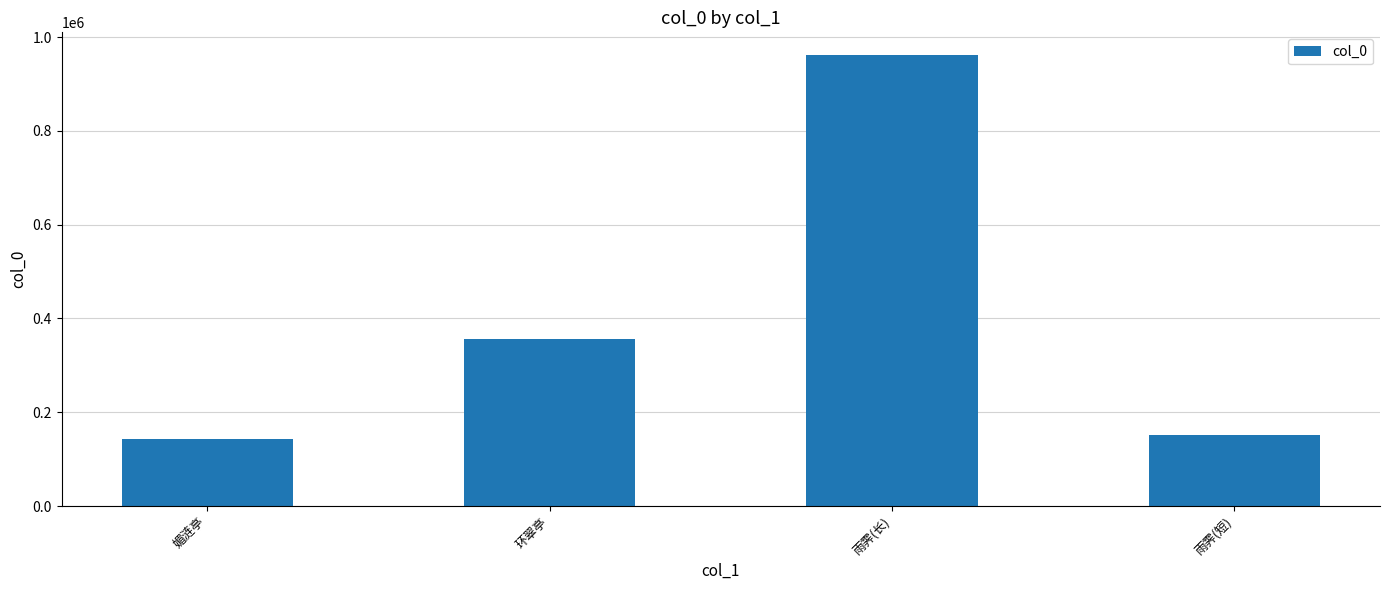

At which label is the value closest to 552794?

环翠亭